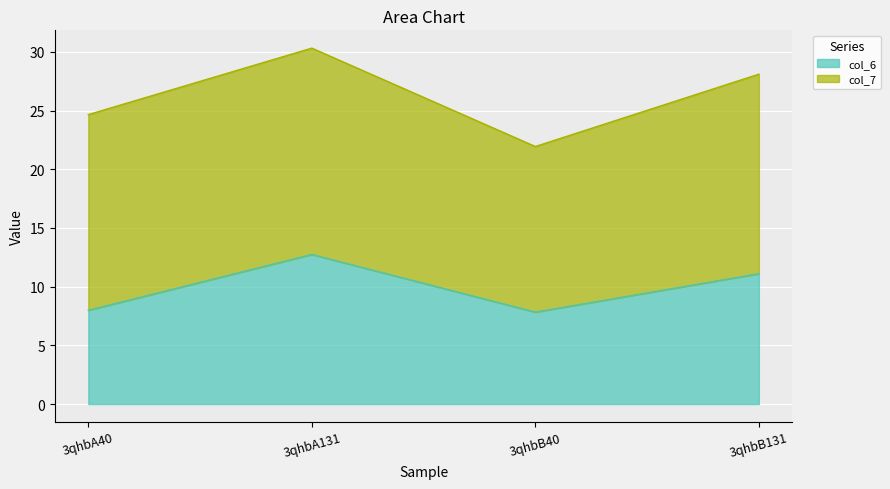

List the labels in order of value, largest first.

3qhbA131, 3qhbB131, 3qhbA40, 3qhbB40